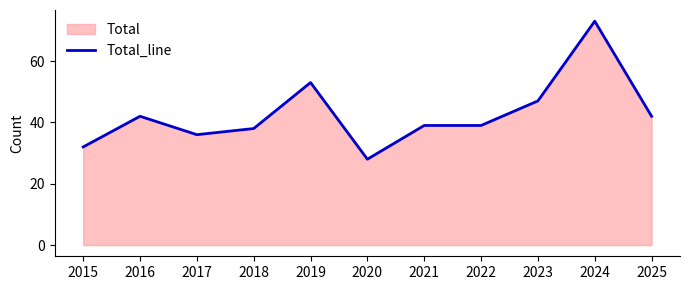

Between 2025 and 2018, which is larger?

2025